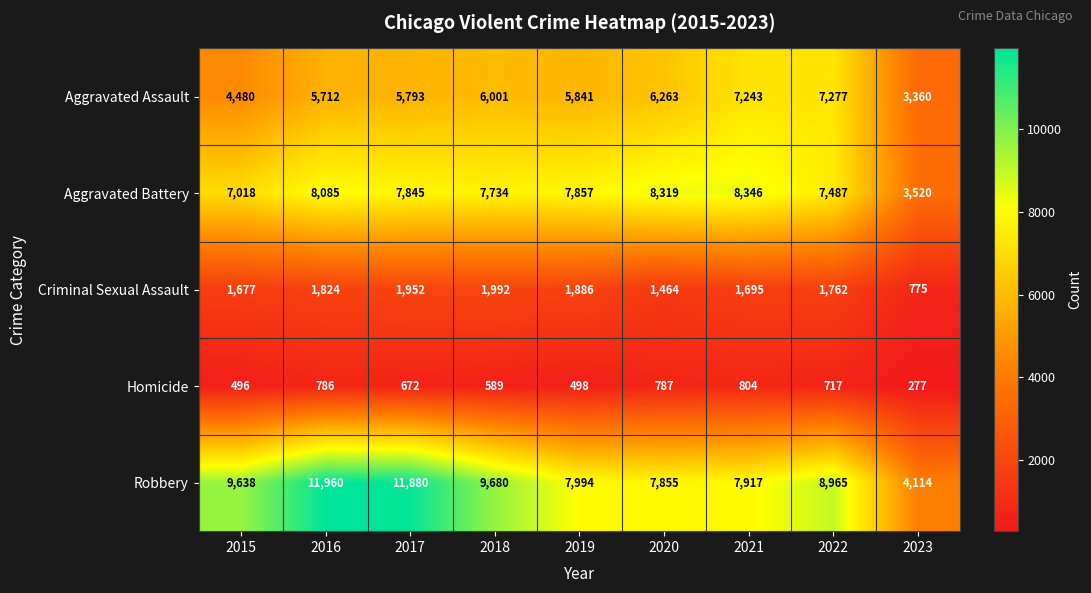

Rank the series by their maximum value, from highest to lowest.

Robbery, Aggravated Battery, Aggravated Assault, Criminal Sexual Assault, Homicide